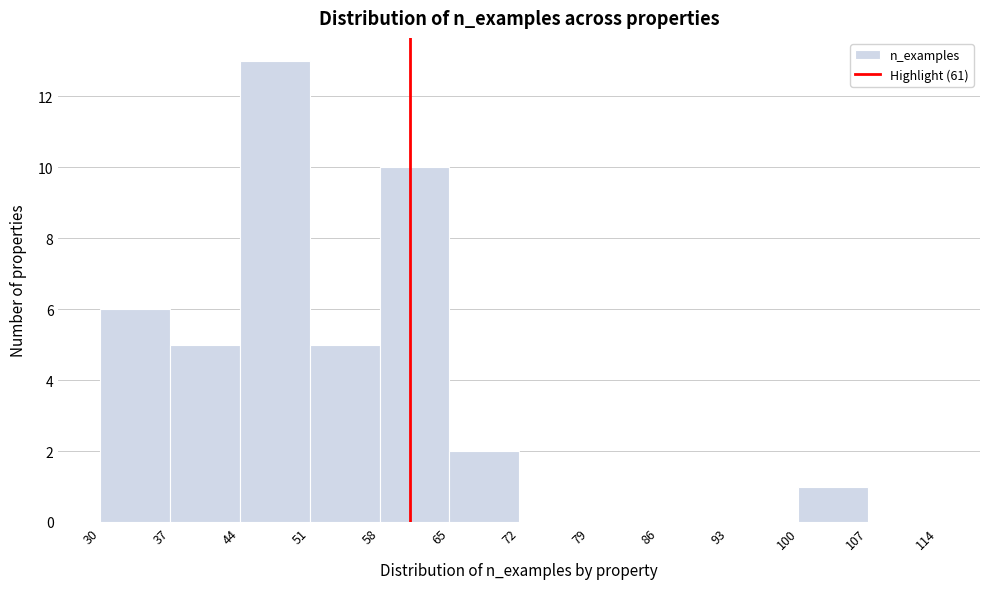

How tall is the bar that spans 58 to 65 on the x-axis? The values are not printed on the chart, so give them approximately, as read against the axis.

10